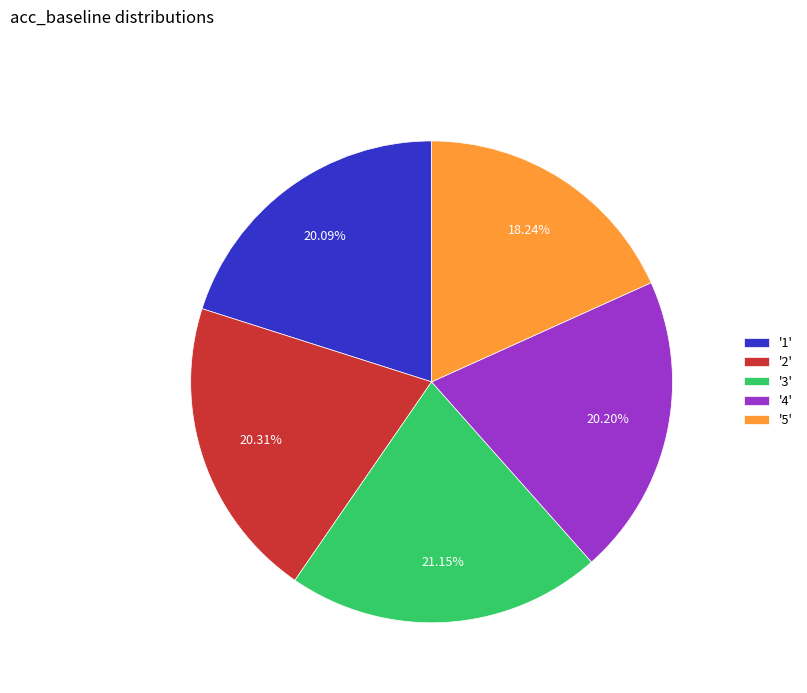

What is the smallest slice in the pie chart?

'5'